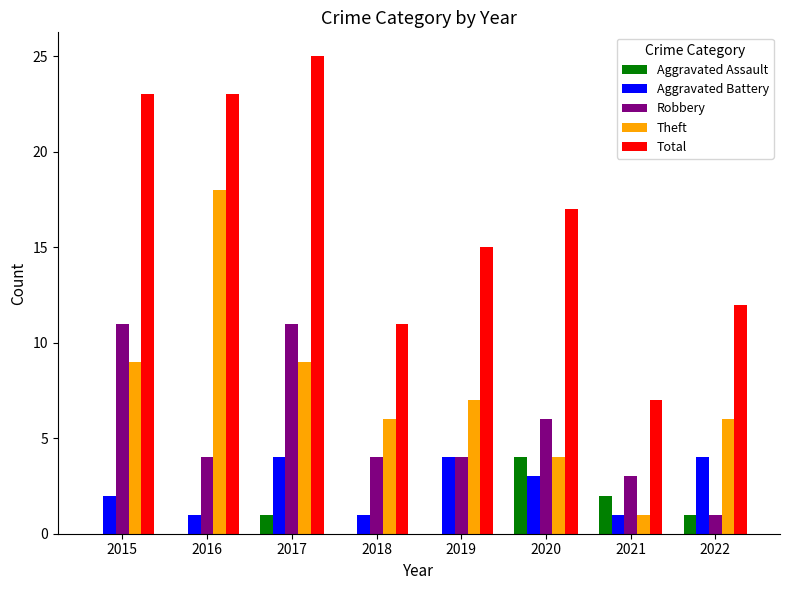

What is the highest value of the Robbery series?

11